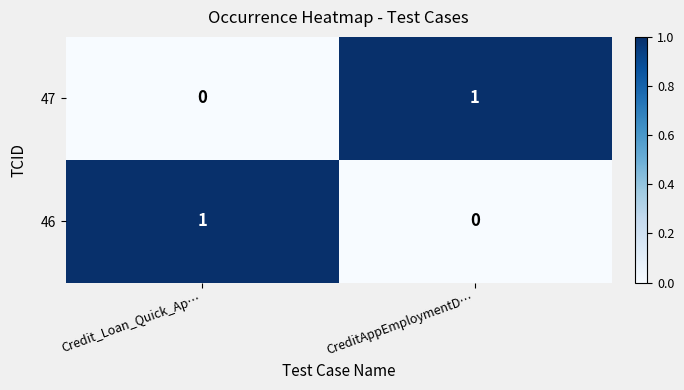

Reading left to right, transcribe all the data shown in this chart.

47: 0	1
46: 1	0